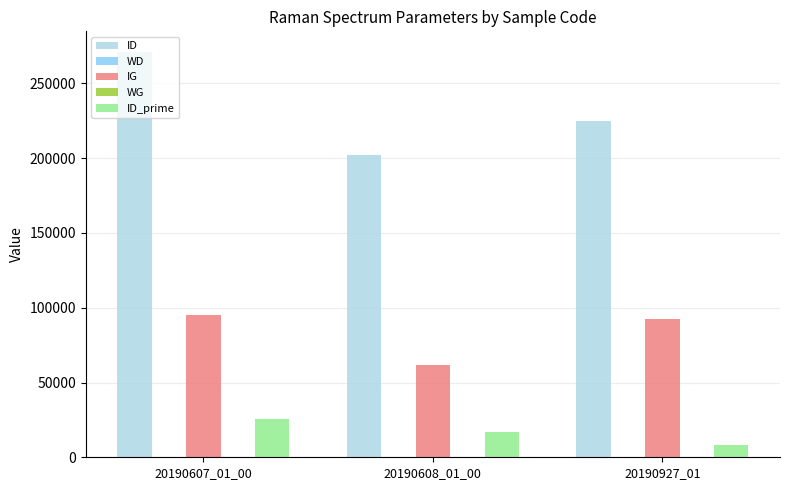

Is it true that IG equals 92245.6 at 20190927_01?

True